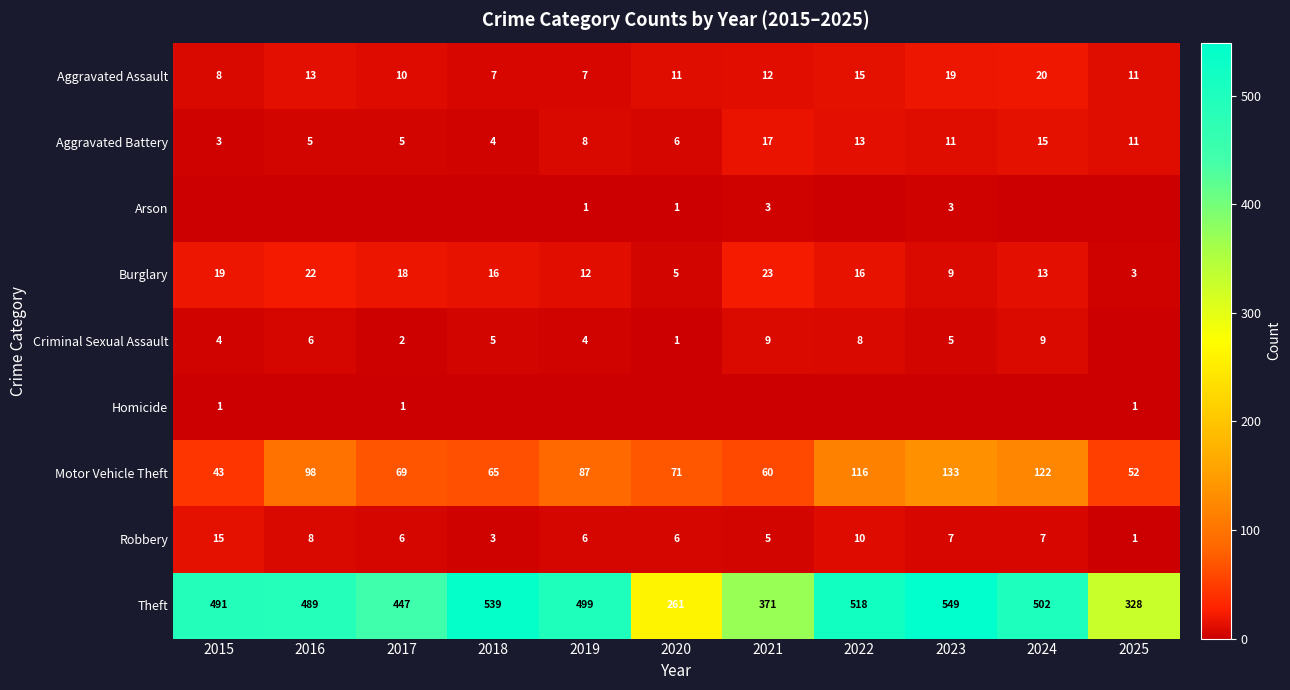

How many data points does each series have?

11